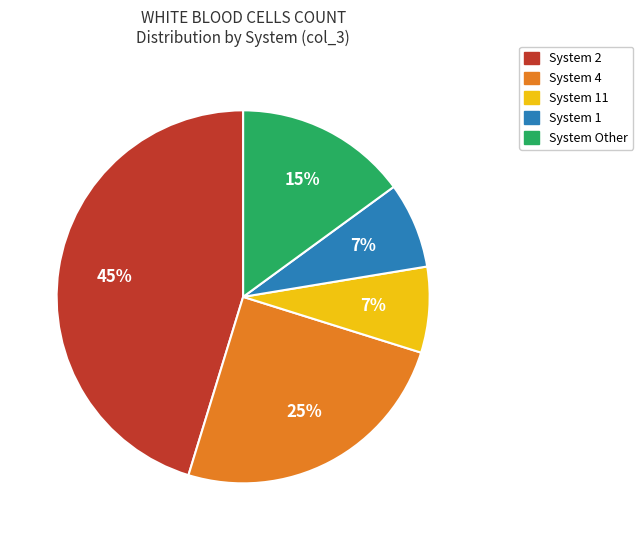

How many segments does this pie chart have?

5